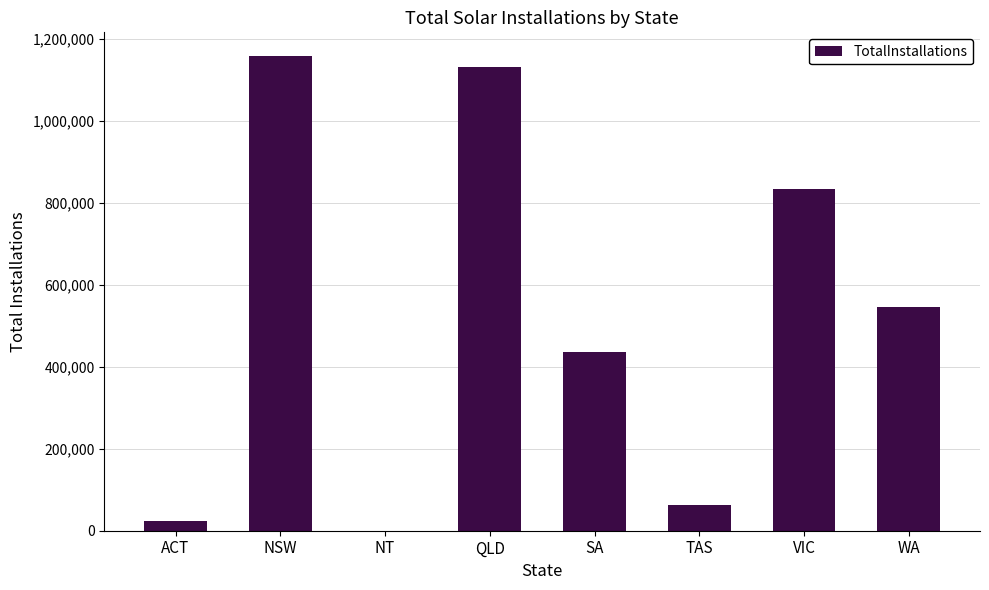

Which label corresponds to the largest value in the chart?

NSW